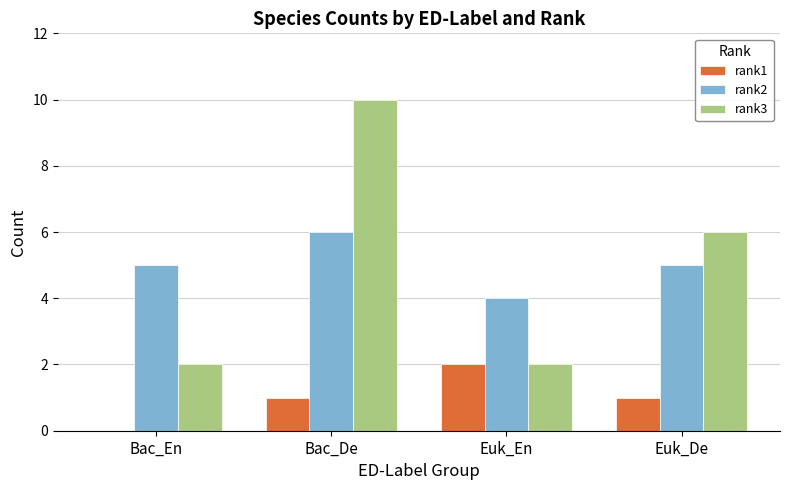

The rank2 series shows 2 at Bac_En. True or false?

False